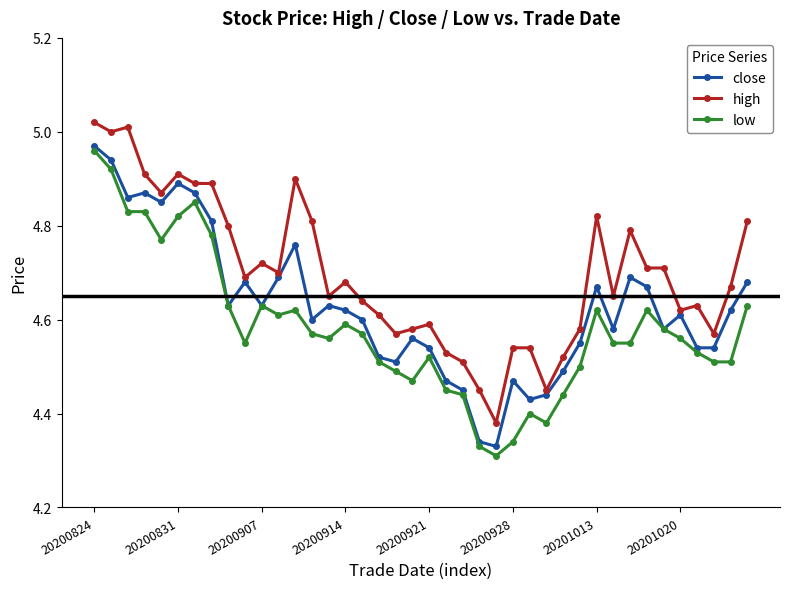

True or false: low and high intersect in this chart.

False